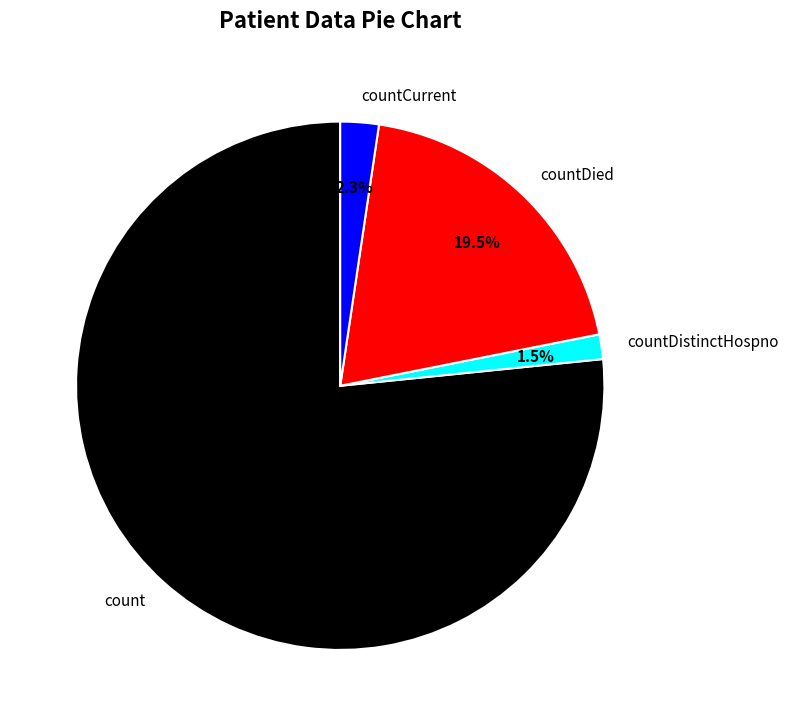

What is the largest slice in the pie chart?

count